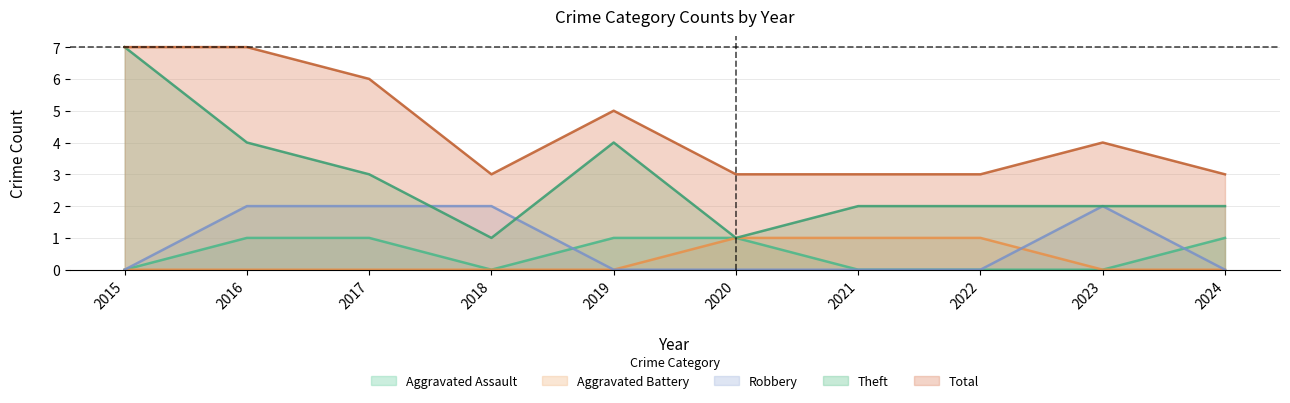

Reading right to left, transcribe all the data shown in this chart.

Aggravated Assault: 1	0	0	0	1	1	0	1	1	0
Aggravated Battery: 0	0	1	1	1	0	0	0	0	0
Robbery: 0	2	0	0	0	0	2	2	2	0
Theft: 2	2	2	2	1	4	1	3	4	7
Total: 3	4	3	3	3	5	3	6	7	7